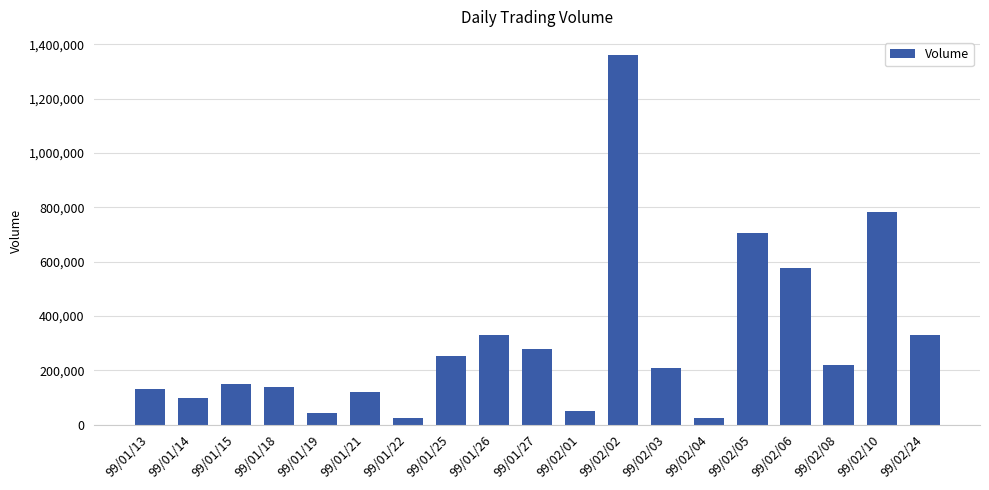

Does the chart contain any negative values?

No